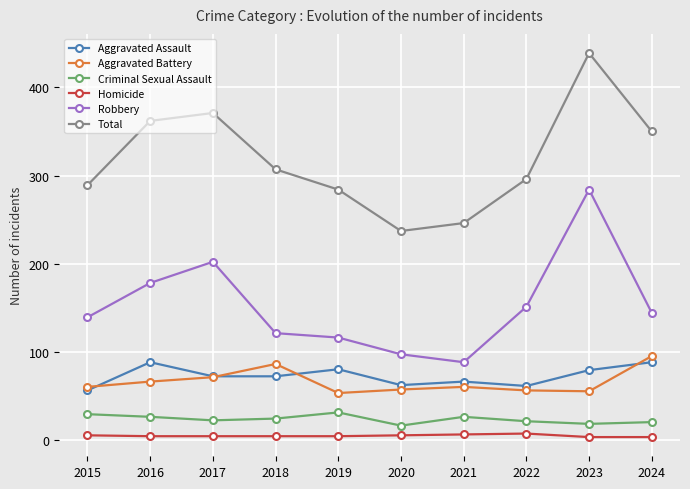

What is the difference between the second highest and second lowest values in the Aggravated Assault series?

27